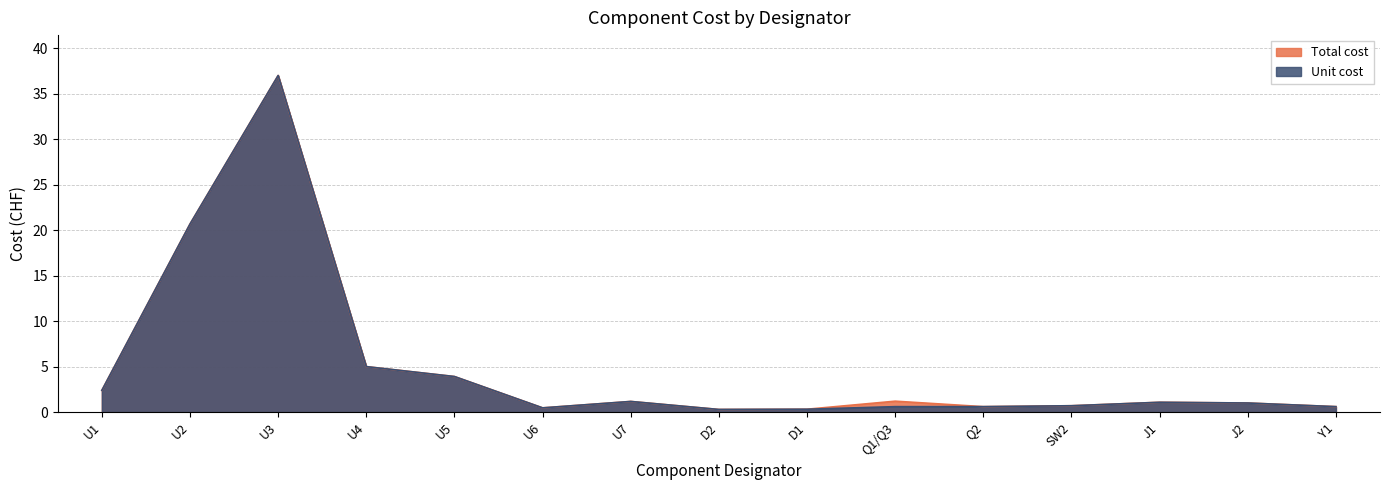

Which series changed the most between D1 and Y1?

Total cost